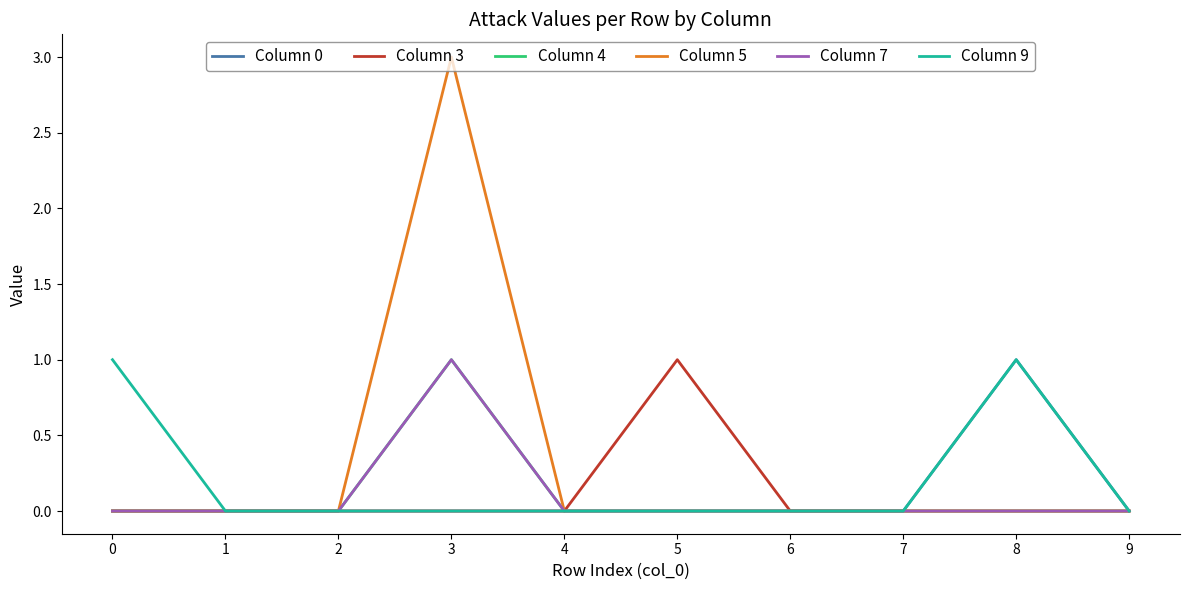

At how many categories does at least one series exceed 2?

1